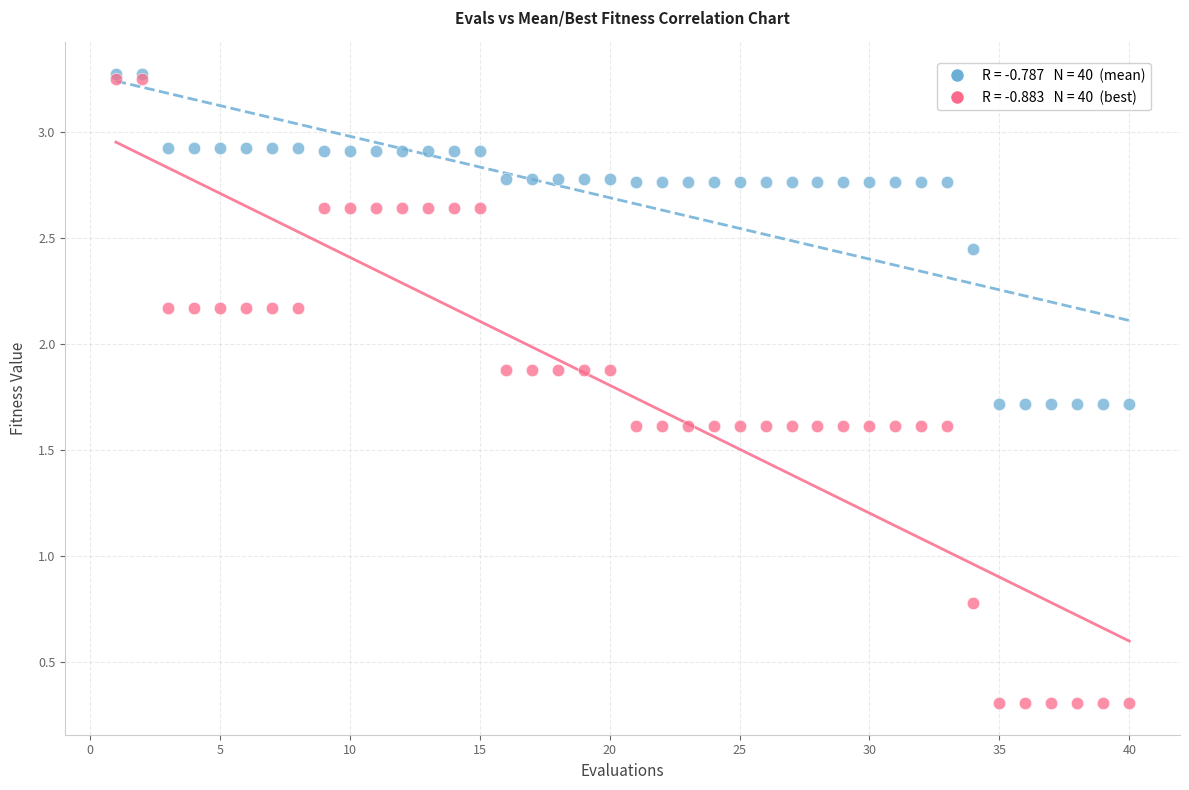

Across all series, what Y value is closest to 1?

0.8